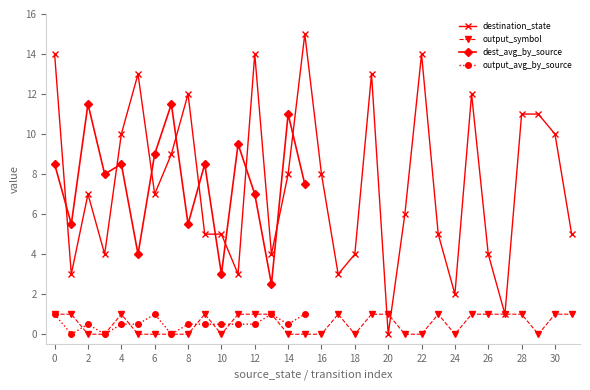

Which series ends up on top after the final intersection of output_symbol and destination_state?

destination_state